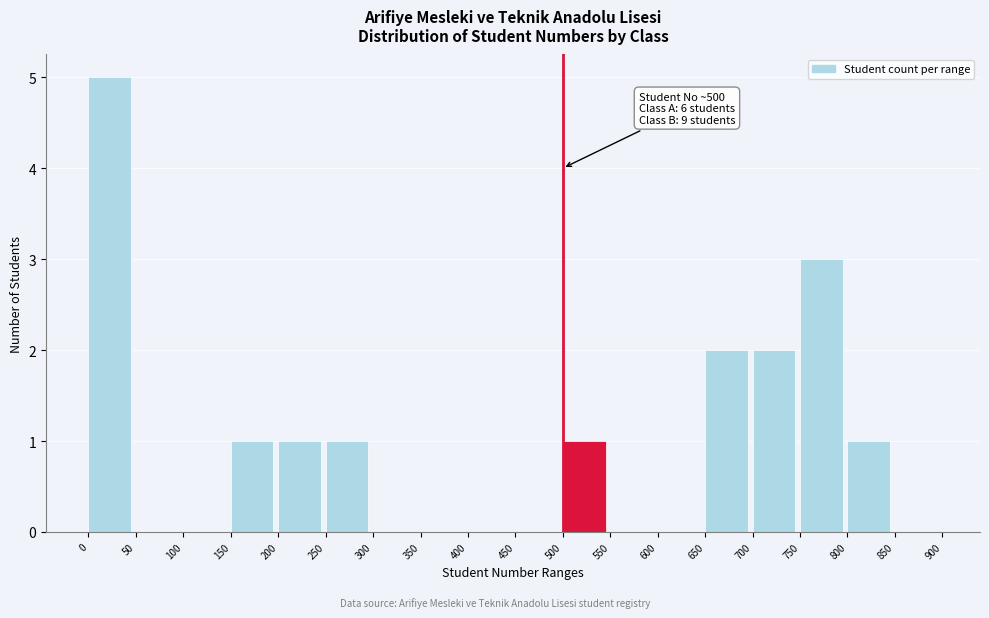

Over which range of the x-axis is the bar tallest?

0 to 50